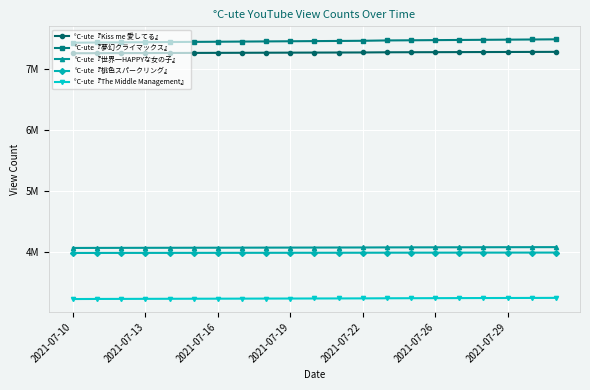

Does the chart have visible grid lines?

Yes